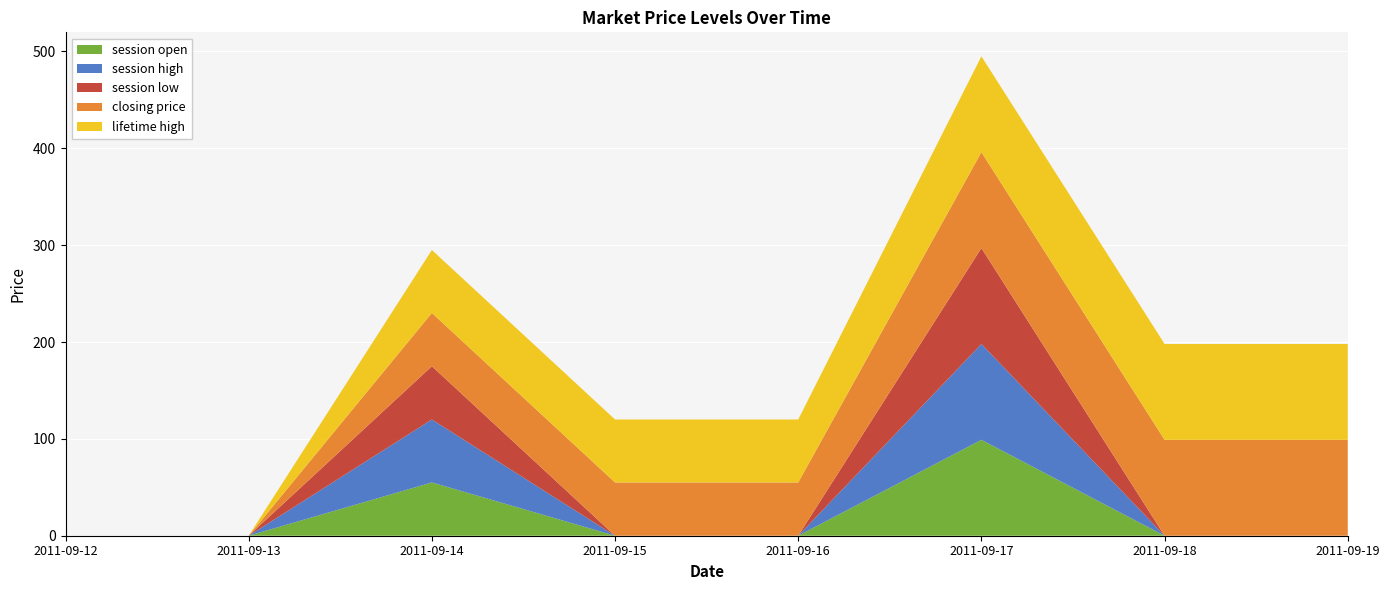

Reading left to right, what are all the values shown in this chart?

session open: 2011-09-12=0	2011-09-13=0	2011-09-14=55	2011-09-15=0	2011-09-16=0	2011-09-17=99	2011-09-18=0	2011-09-19=0
session high: 2011-09-12=0	2011-09-13=0	2011-09-14=65	2011-09-15=0	2011-09-16=0	2011-09-17=99	2011-09-18=0	2011-09-19=0
session low: 2011-09-12=0	2011-09-13=0	2011-09-14=55	2011-09-15=0	2011-09-16=0	2011-09-17=99	2011-09-18=0	2011-09-19=0
closing price: 2011-09-12=0	2011-09-13=0	2011-09-14=55	2011-09-15=55	2011-09-16=55	2011-09-17=99	2011-09-18=99	2011-09-19=99
lifetime high: 2011-09-12=0	2011-09-13=0	2011-09-14=65	2011-09-15=65	2011-09-16=65	2011-09-17=99	2011-09-18=99	2011-09-19=99